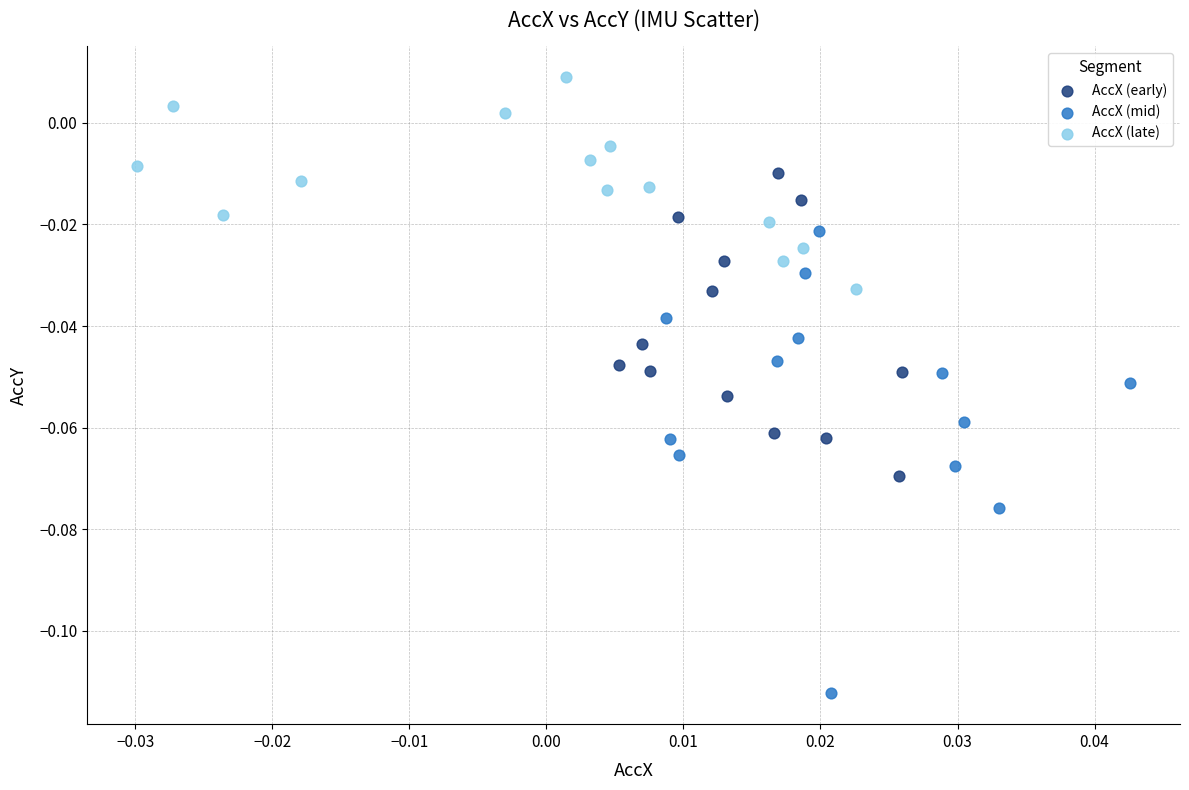

Which series reaches the maximum Y coordinate?

AccX (late)